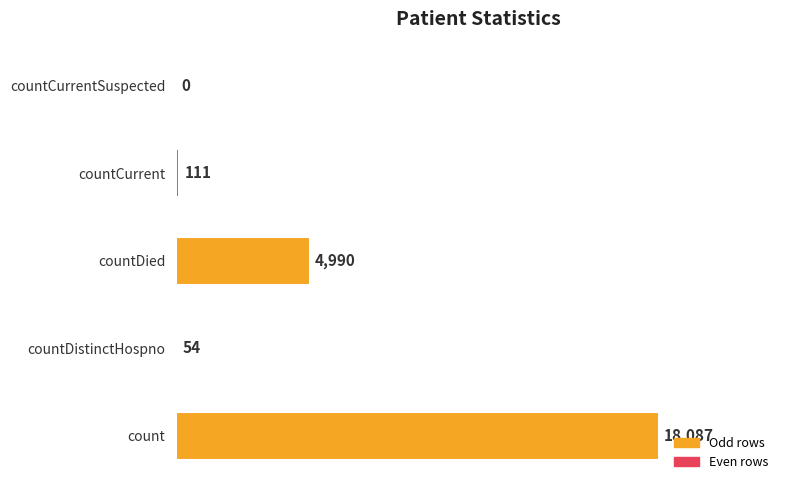

Which has a higher value, countDistinctHospno or countCurrentSuspected?

countDistinctHospno